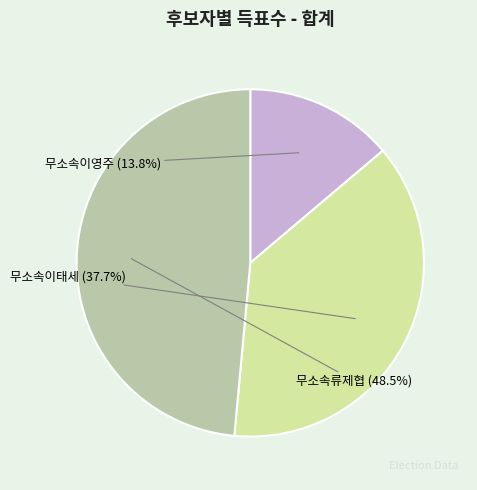

Rank the categories by value from highest to lowest.

무소속류제협, 무소속이태세, 무소속이영주